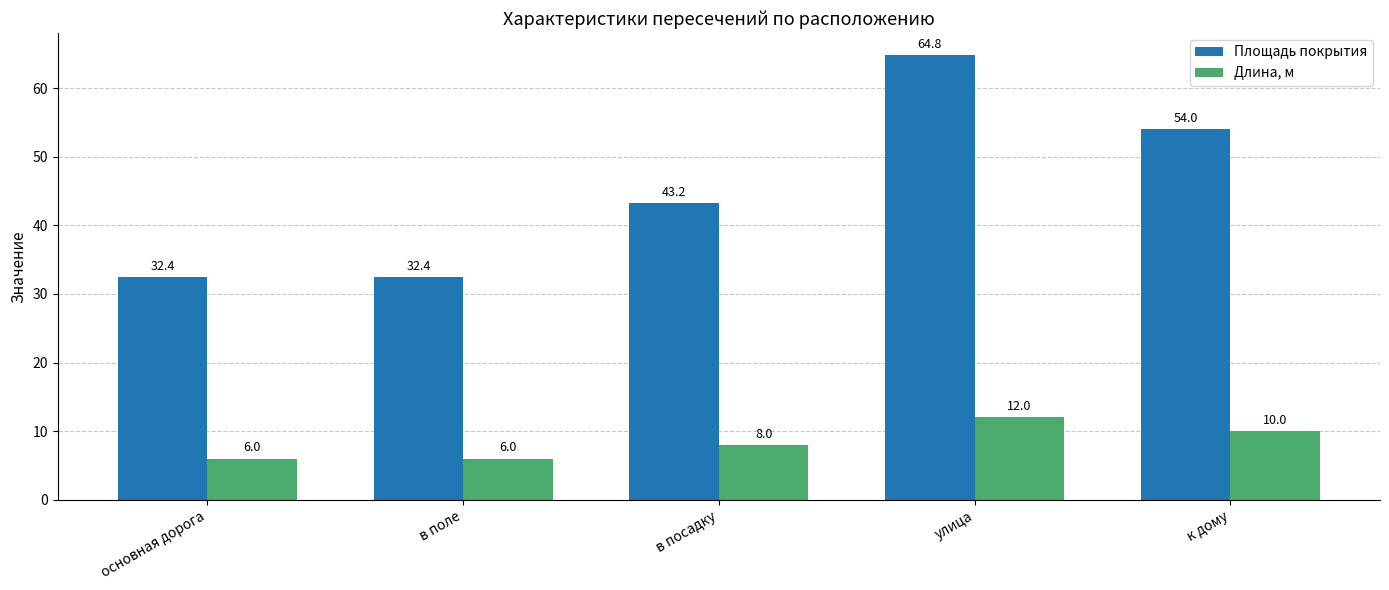

At в поле, list the series in order from smallest to largest.

Длина, м, Площадь покрытия